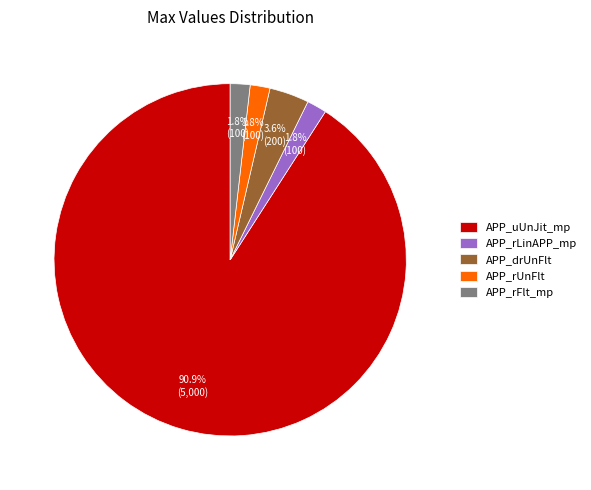

Does any single category account for the majority?

Yes